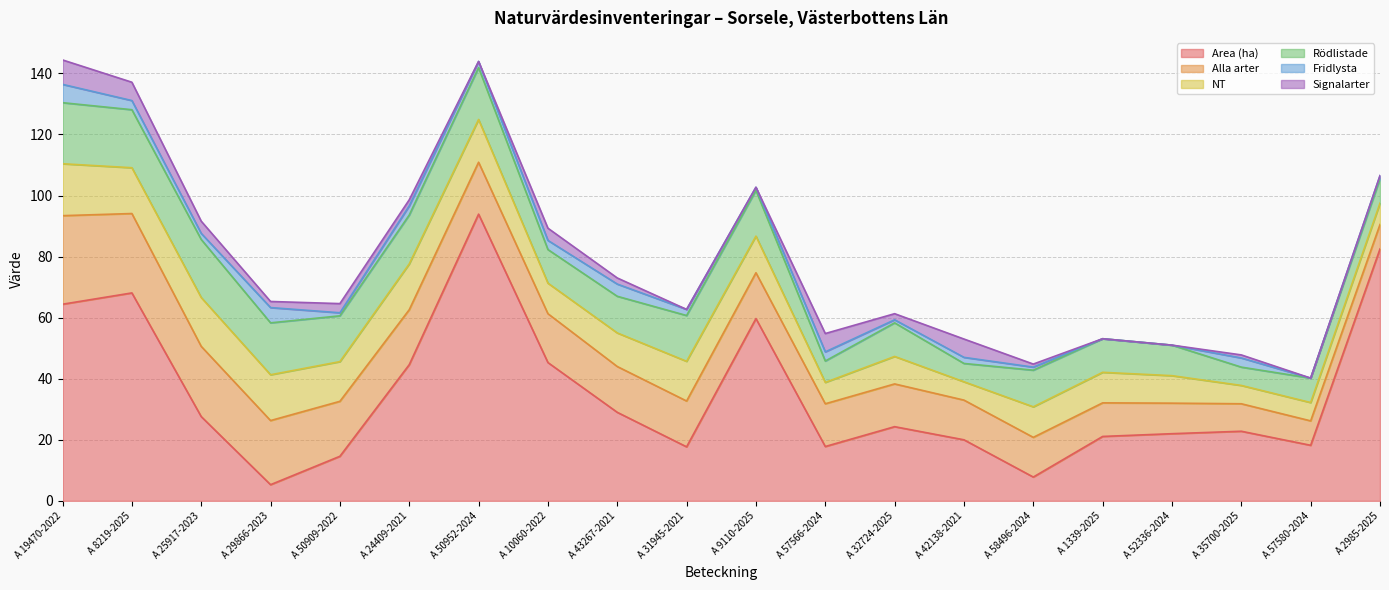

Is it true that NT equals 10.4 at A 2985-2025?

False